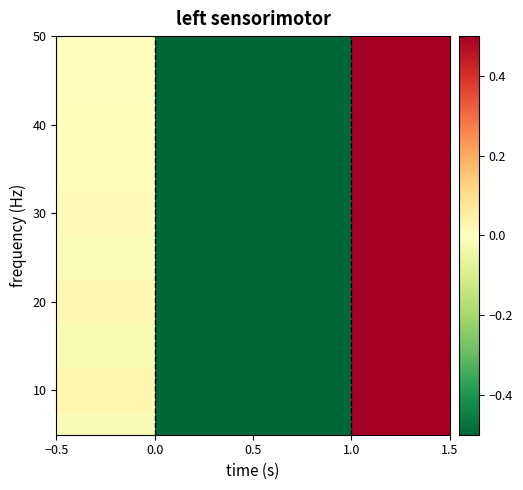

What is the maximum value shown in the chart?

1.0